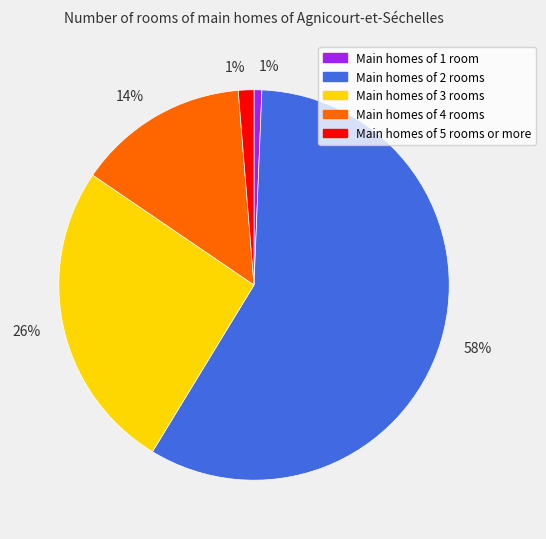

To the nearest percent, what is the difference between the largest and smallest slice percentages?

57%